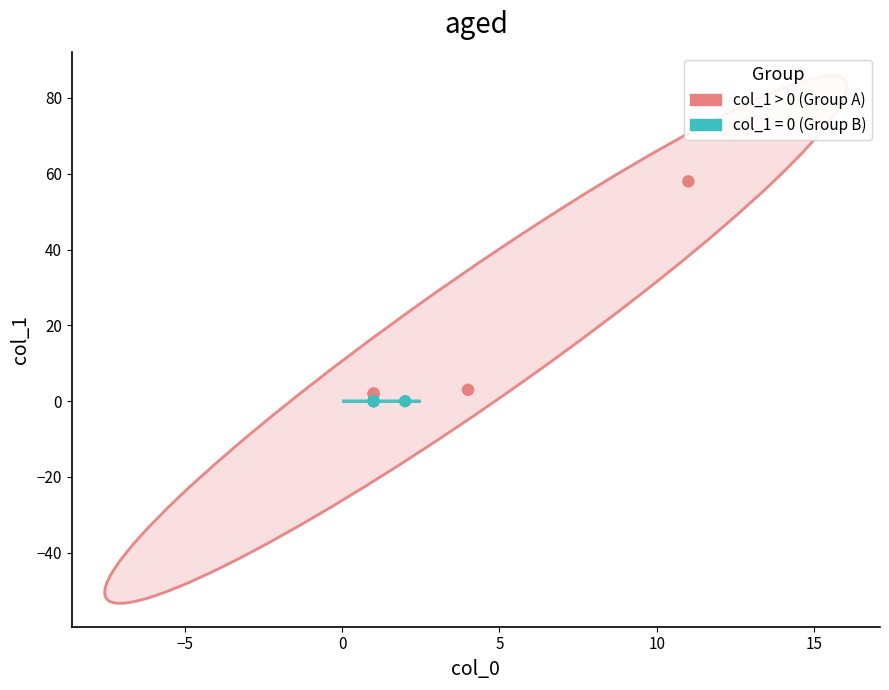

Which series reaches the maximum Y coordinate?

col_1 > 0 (Group A)